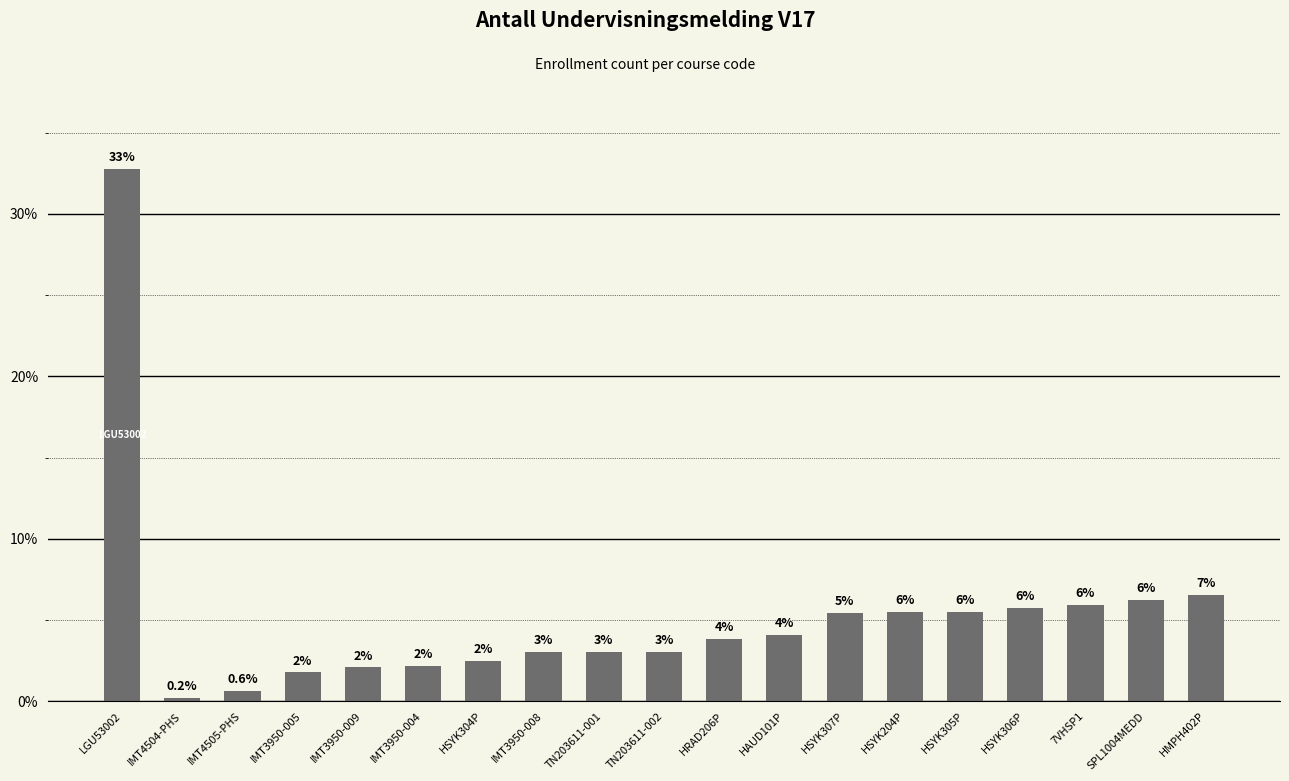

What position from the right is HSYK304P?

13